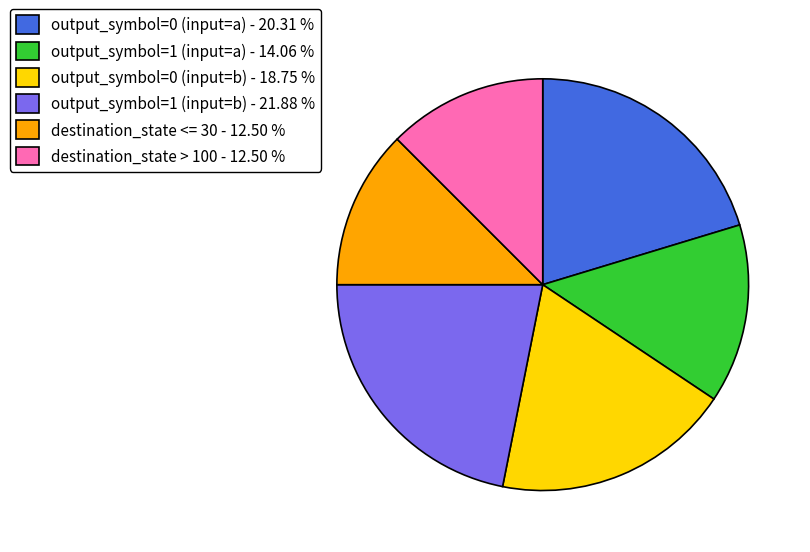

Does output_symbol=1 (input=b) - 21.88 % represent more than half of the total?

No